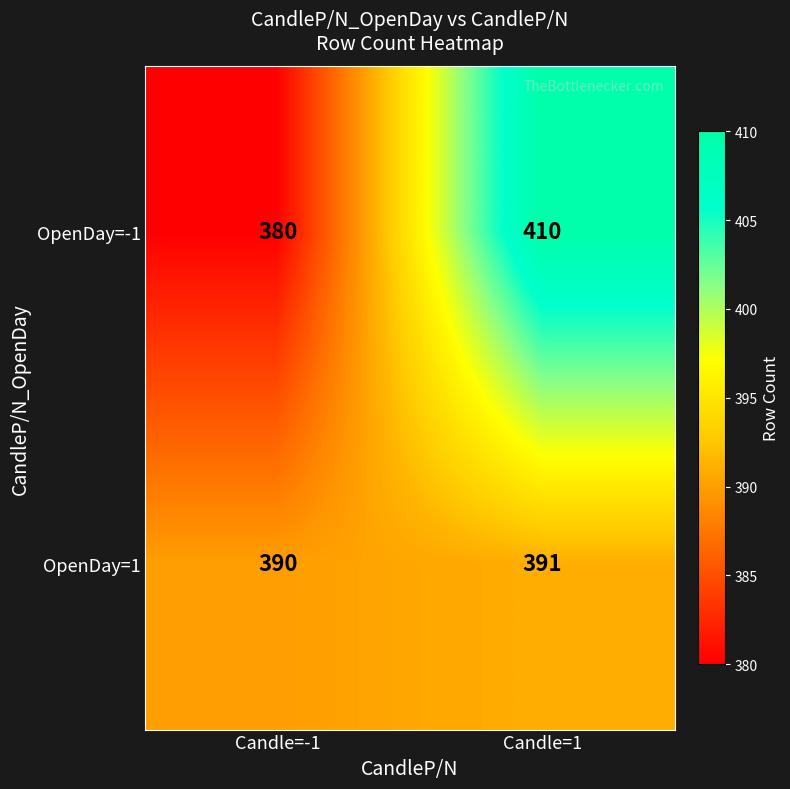

At Candle=1, list the series in order from largest to smallest.

OpenDay=-1, OpenDay=1